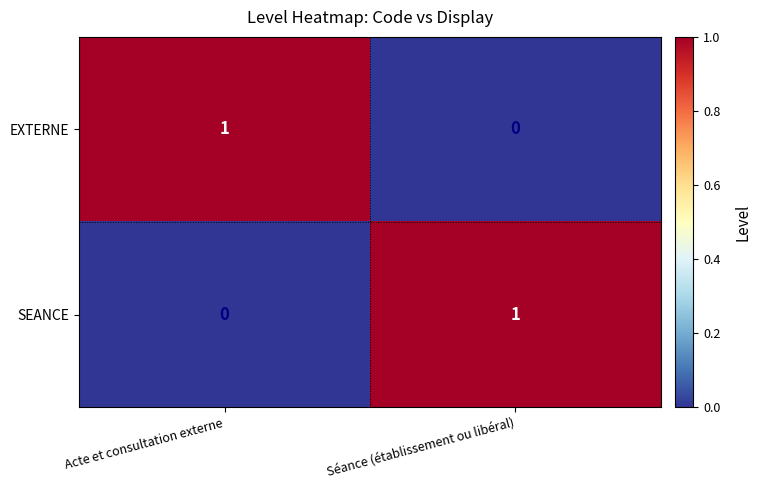

Rank the series at Séance (établissement ou libéral) from highest to lowest value.

SEANCE, EXTERNE